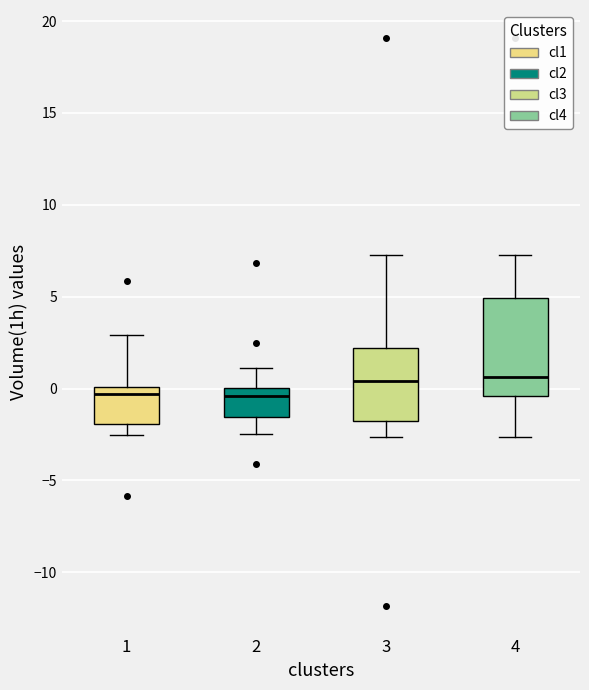

Comparing the boxes themselves (not the whiskers), which one is the tallest?

4